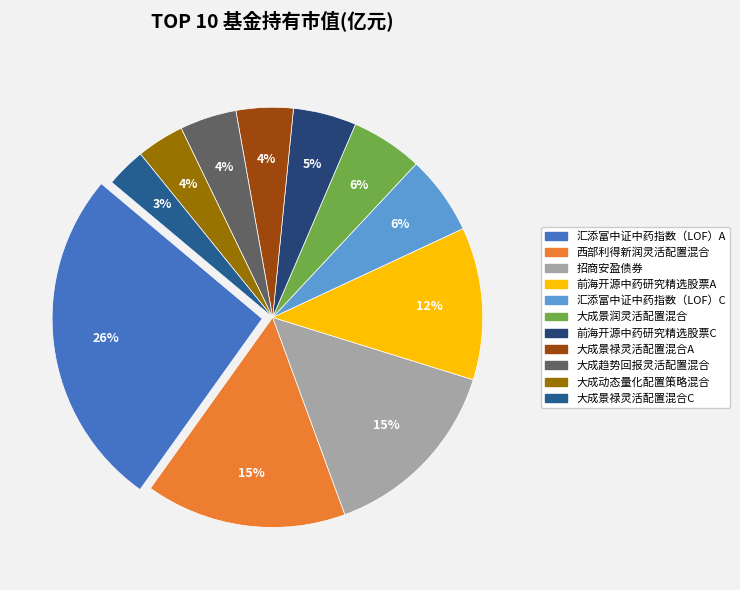

Is 大成景润灵活配置混合 the majority of the pie?

No